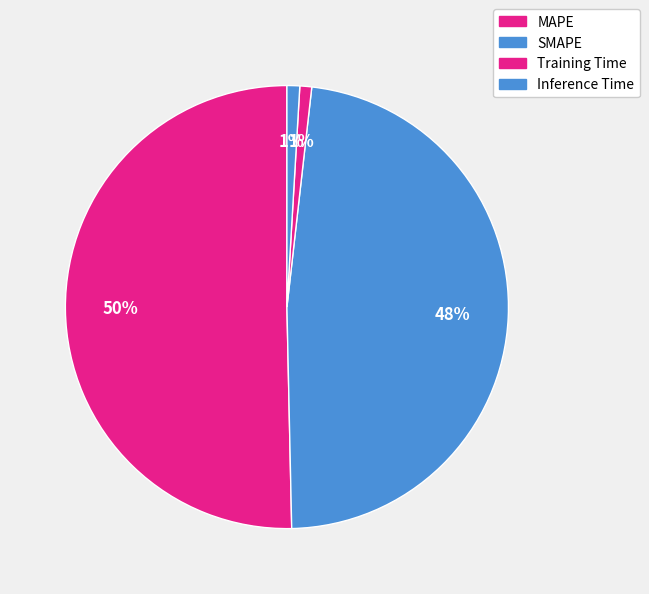

Rank the categories by value from highest to lowest.

MAPE, SMAPE, Inference Time, Training Time